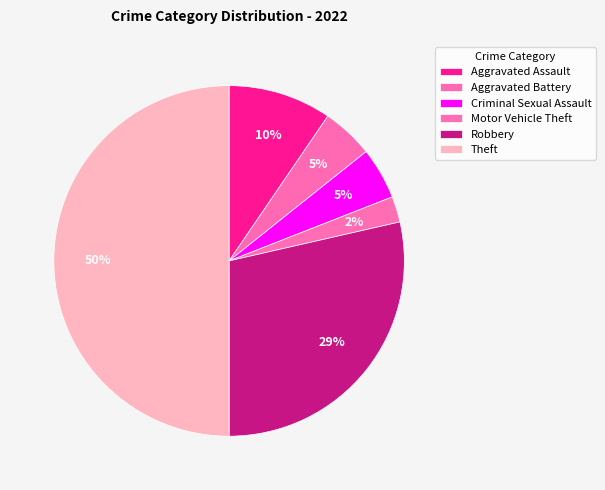

Count the number of slices in the pie.

6